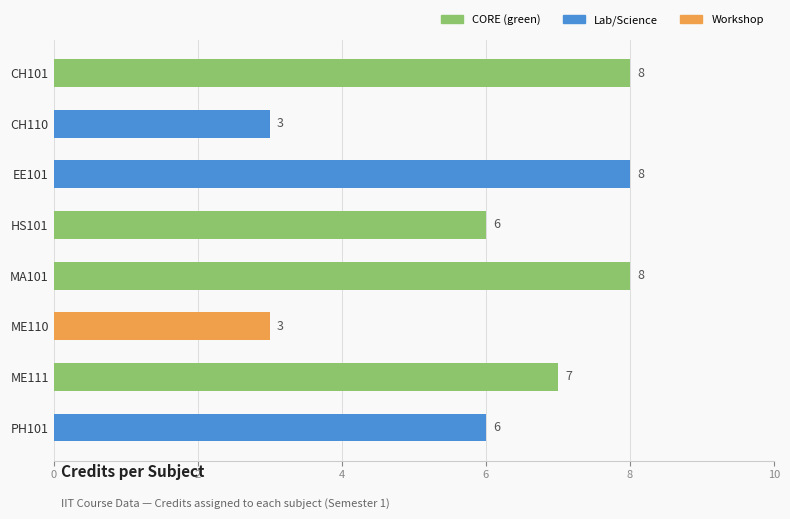

True or false: the data shows 9 at PH101.

False